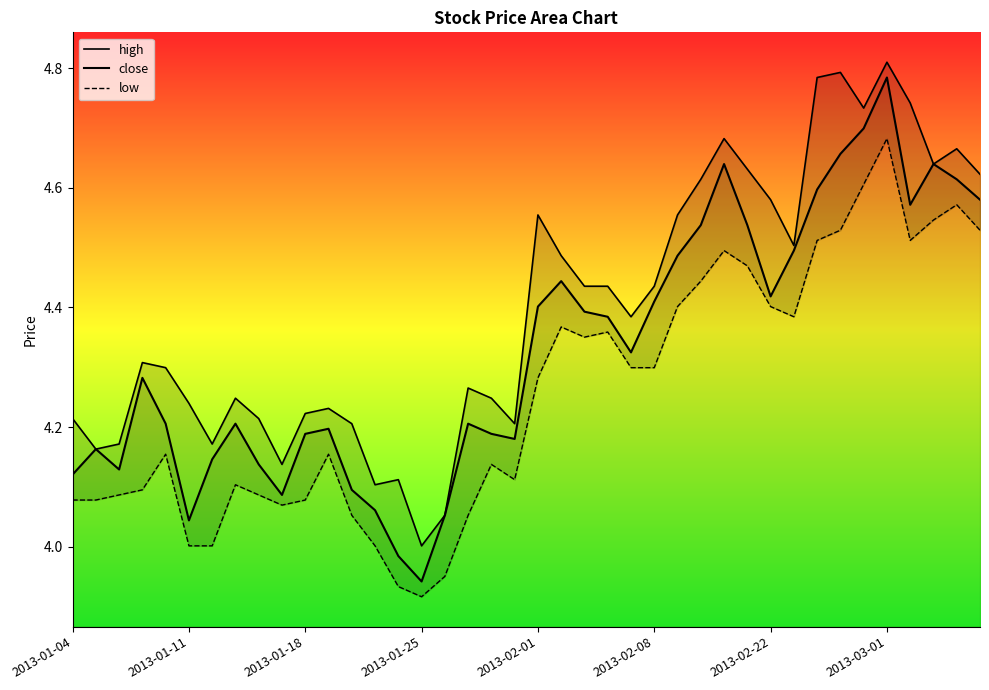

The value of close at 32 is 4.6. True or false?

True